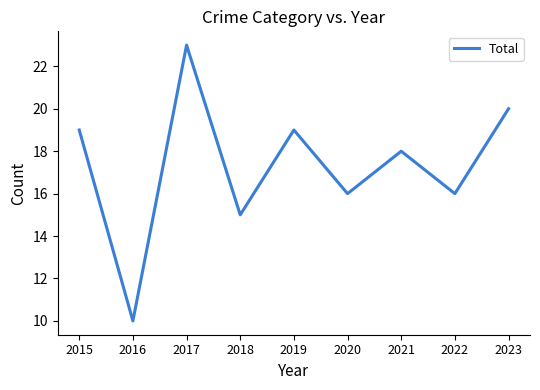

The chart shows a value of 18 at 2021. True or false?

True